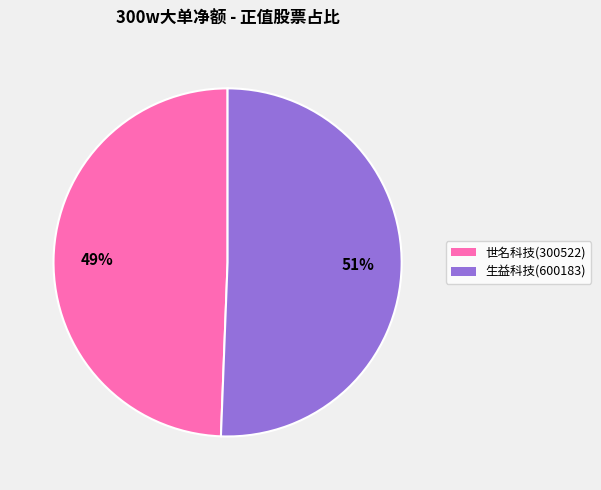

What is the smallest slice in the pie chart?

世名科技(300522)